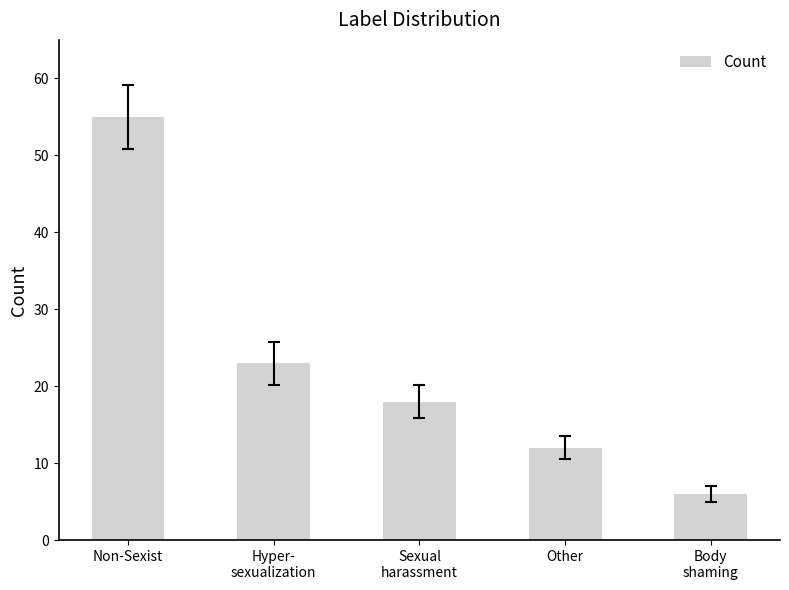

Is it true that the value at Non-Sexist is 12?

False